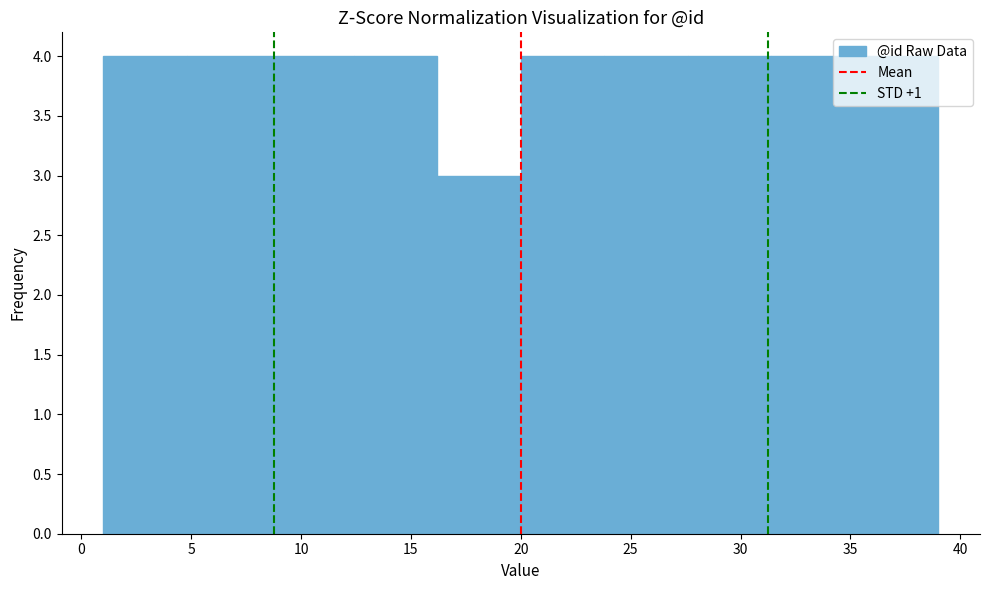

Reading left to right, list every bar in this chart as the range it spans on the x-axis followed by its height. Neither the bar edges nor the heights are printed on the chart, so give them approximately, as read against the axes.

1.0 to 4.8: 4
4.8 to 8.6: 4
8.6 to 12.4: 4
12.4 to 16.2: 4
16.2 to 20.0: 3
20.0 to 23.8: 4
23.8 to 27.6: 4
27.6 to 31.4: 4
31.4 to 35.2: 4
35.2 to 39.0: 4